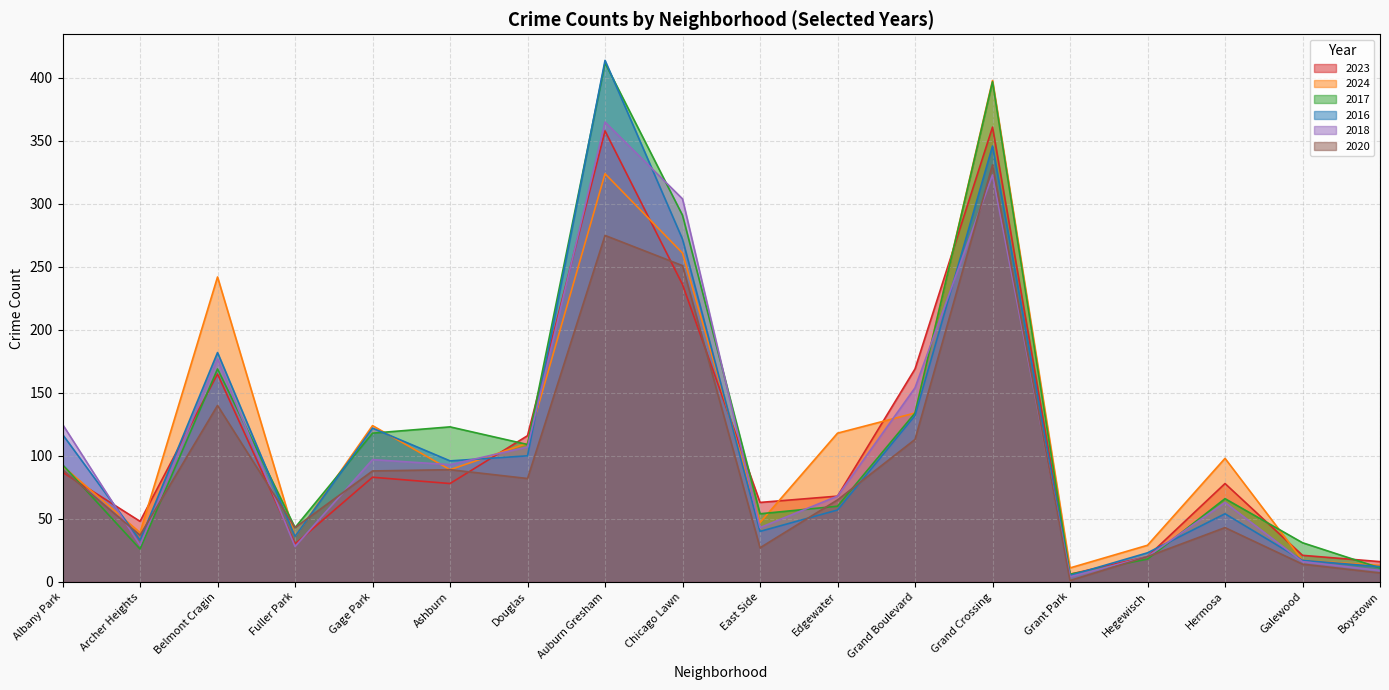

Count the number of data series in this chart.

6